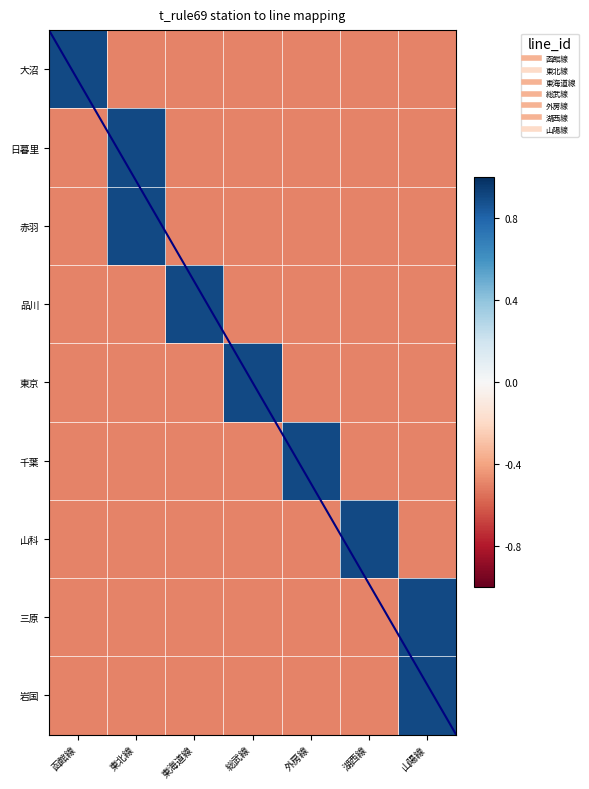

At how many categories does at least one series exceed 0?

7